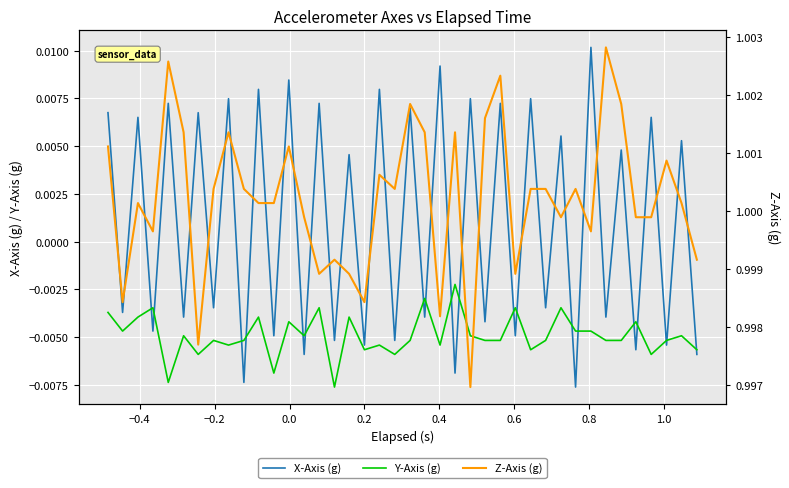

True or false: Z-Axis (g) has more than 0 interior local peaks.

True